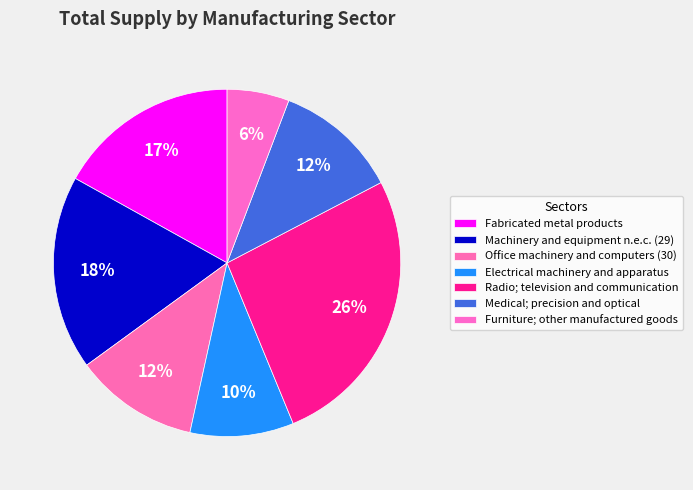

How many slices are in this pie chart?

7